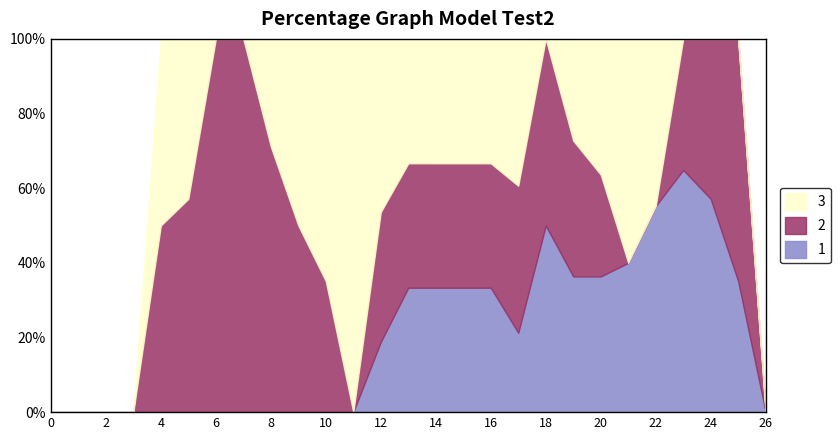

Does the chart have visible grid lines?

No